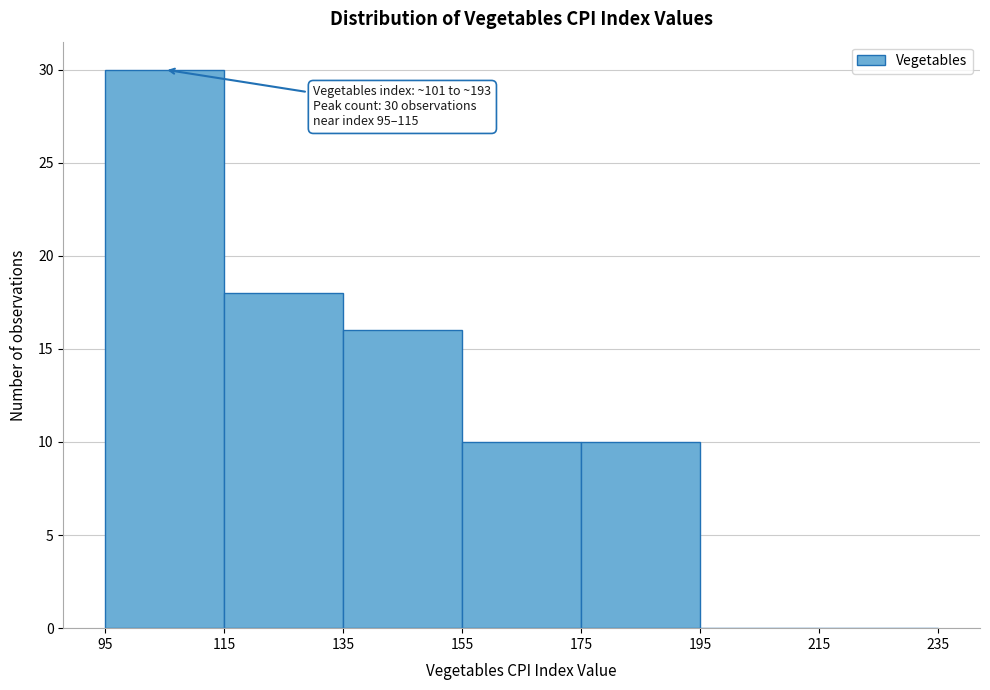

Which range on the x-axis has the tallest bar?

95 to 115